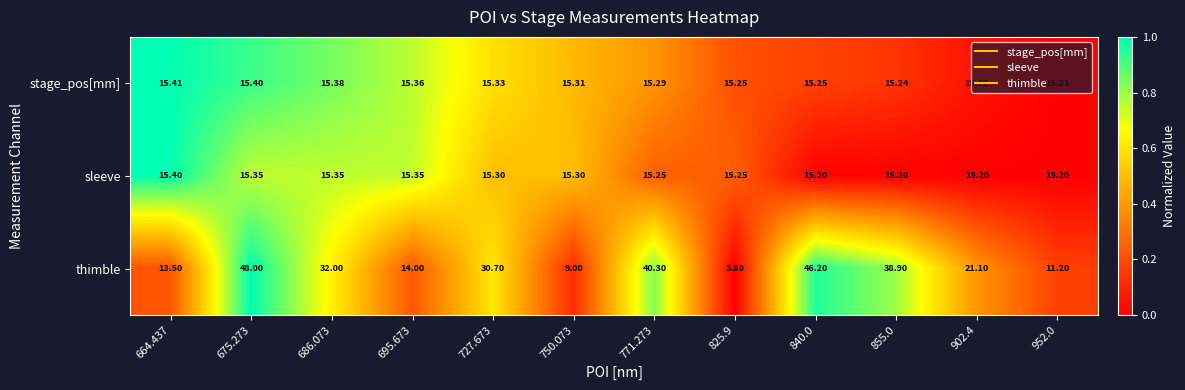

At 952.0, list the series in order from largest to smallest.

stage_pos[mm], sleeve, thimble